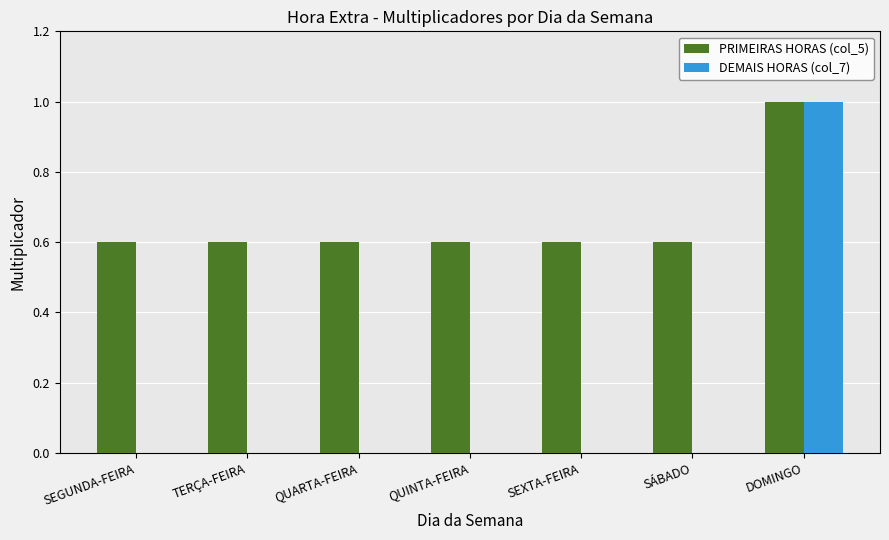

How many DEMAIS HORAS (col_7) values are between 0 and 1?

7